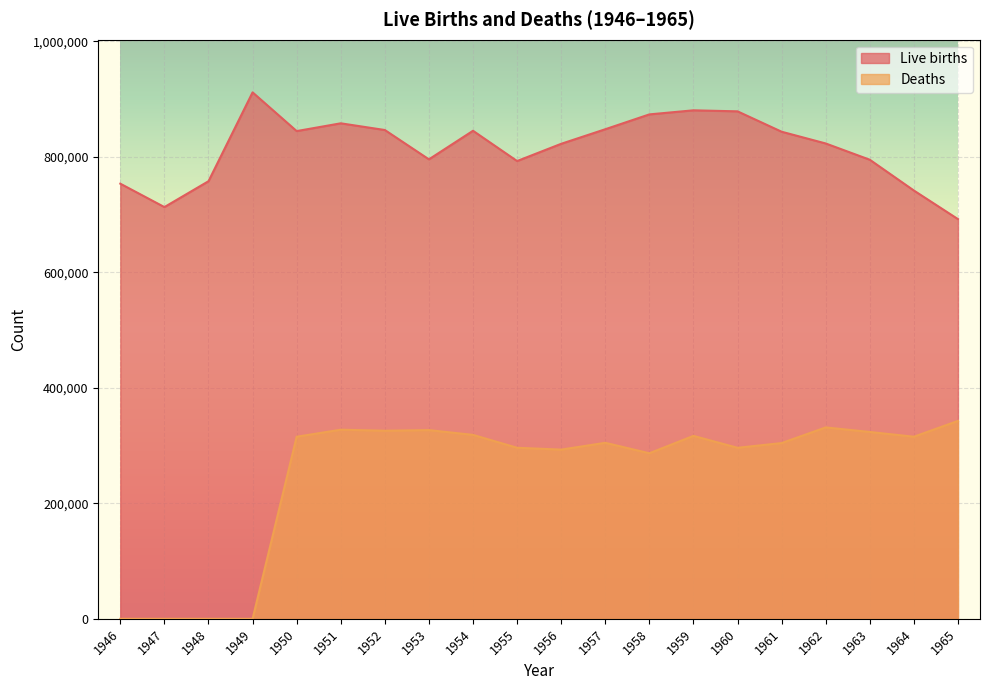

At how many categories does at least one series exceed 344656?

20